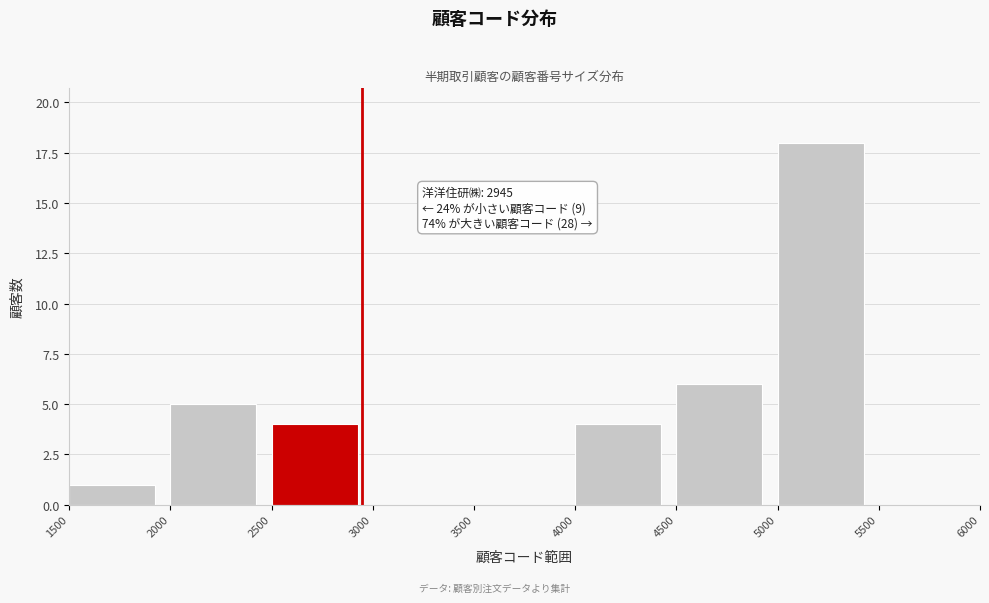

Over which range of the x-axis is the bar tallest?

5000 to 5500